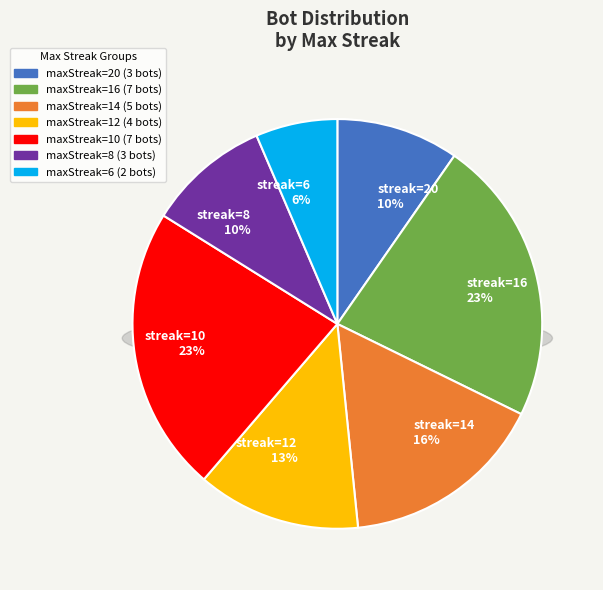

Rank the categories by value from lowest to highest.

6, 20, 8, 12, 14, 16, 10